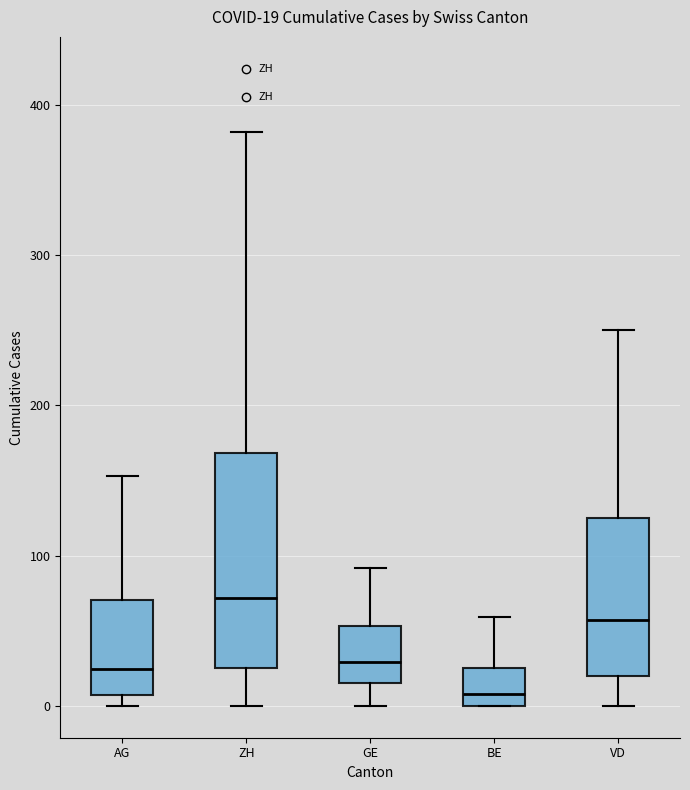

Which box is the tallest, from its lower edge to its upper edge?

ZH